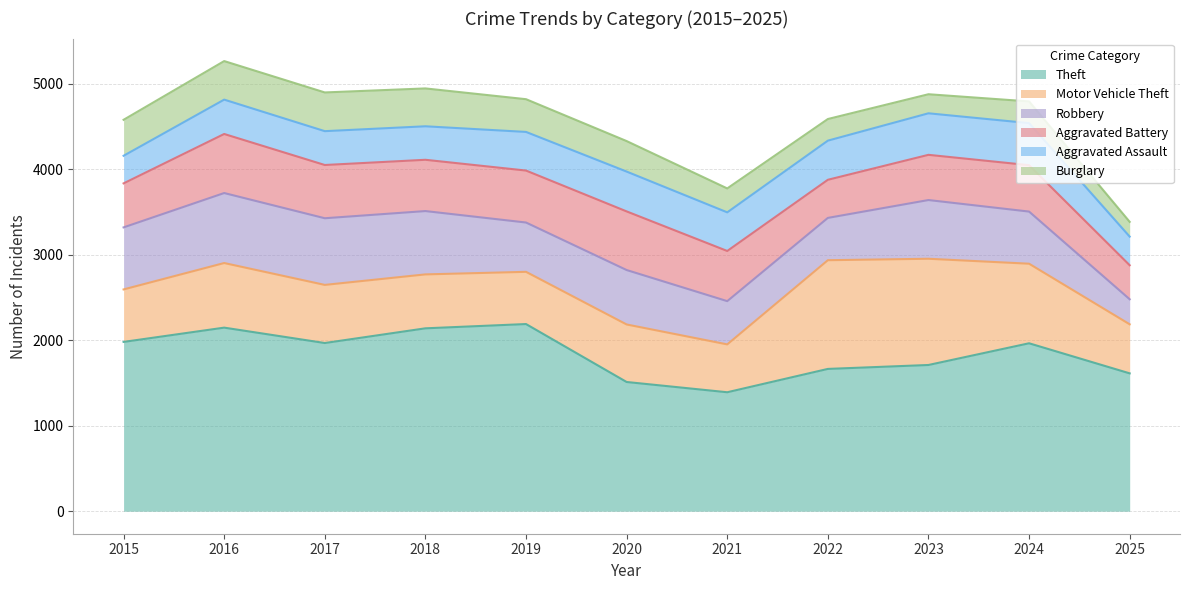

Is the value of Aggravated Assault at 2021 greater than the value of Aggravated Battery at 2018?

No